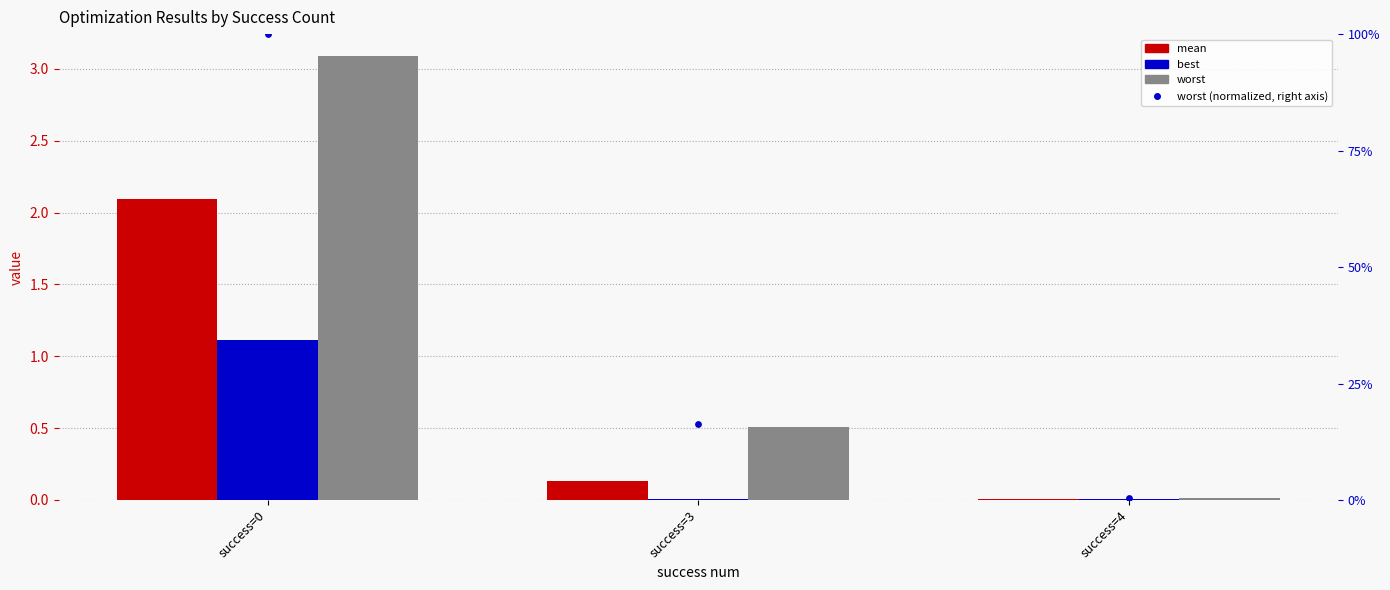

Which series contains the lowest Y value?

best